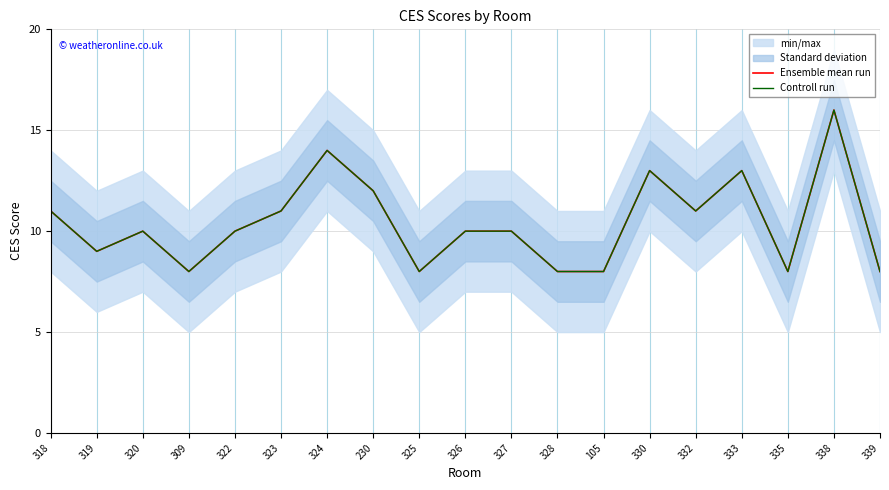

Reading right to left, extract all data points from this chart.

Ensemble mean run: 339=8	338=16	335=8	333=13	332=11	330=13	105=8	328=8	327=10	326=10	325=8	230=12	324=14	323=11	322=10	309=8	320=10	319=9	318=11
Controll run: 339=8	338=16	335=8	333=13	332=11	330=13	105=8	328=8	327=10	326=10	325=8	230=12	324=14	323=11	322=10	309=8	320=10	319=9	318=11